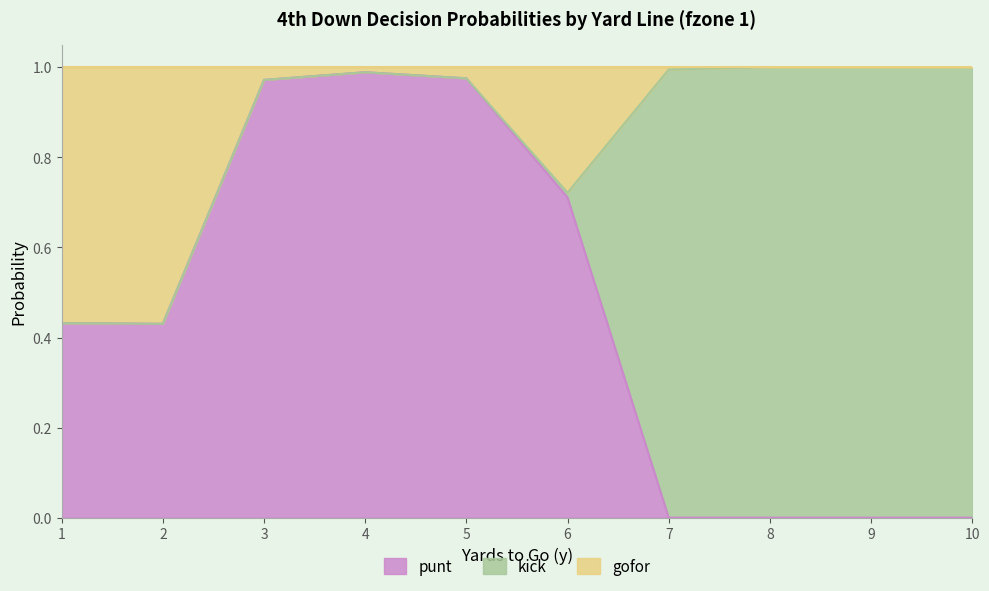

True or false: punt has a value of 0.3 at 2.

False